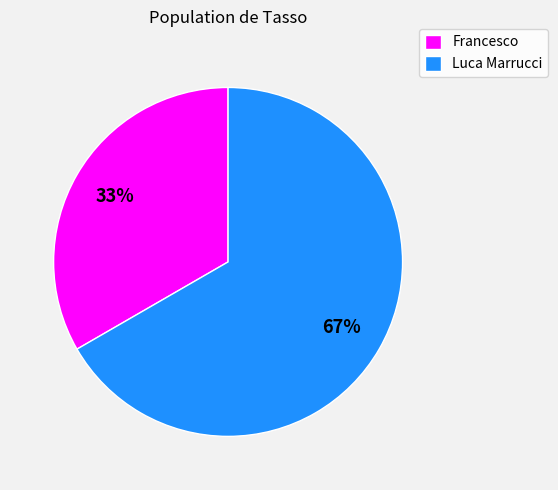

Count the number of slices in the pie.

2